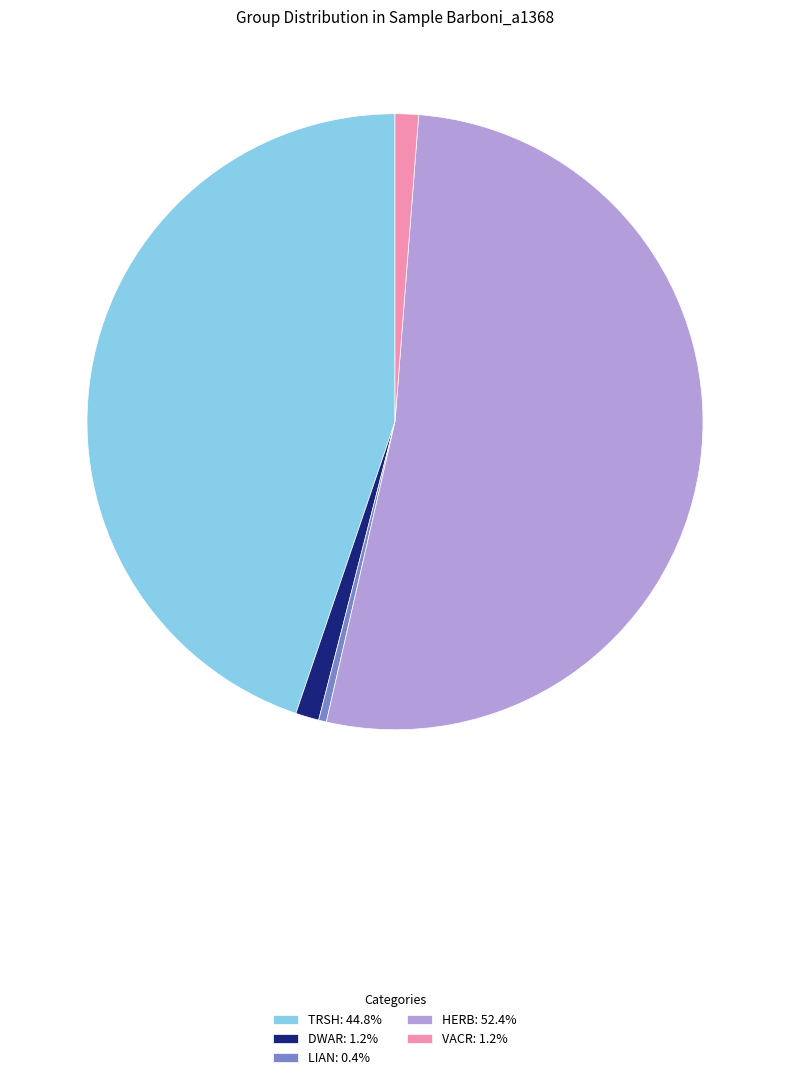

How many segments does this pie chart have?

5